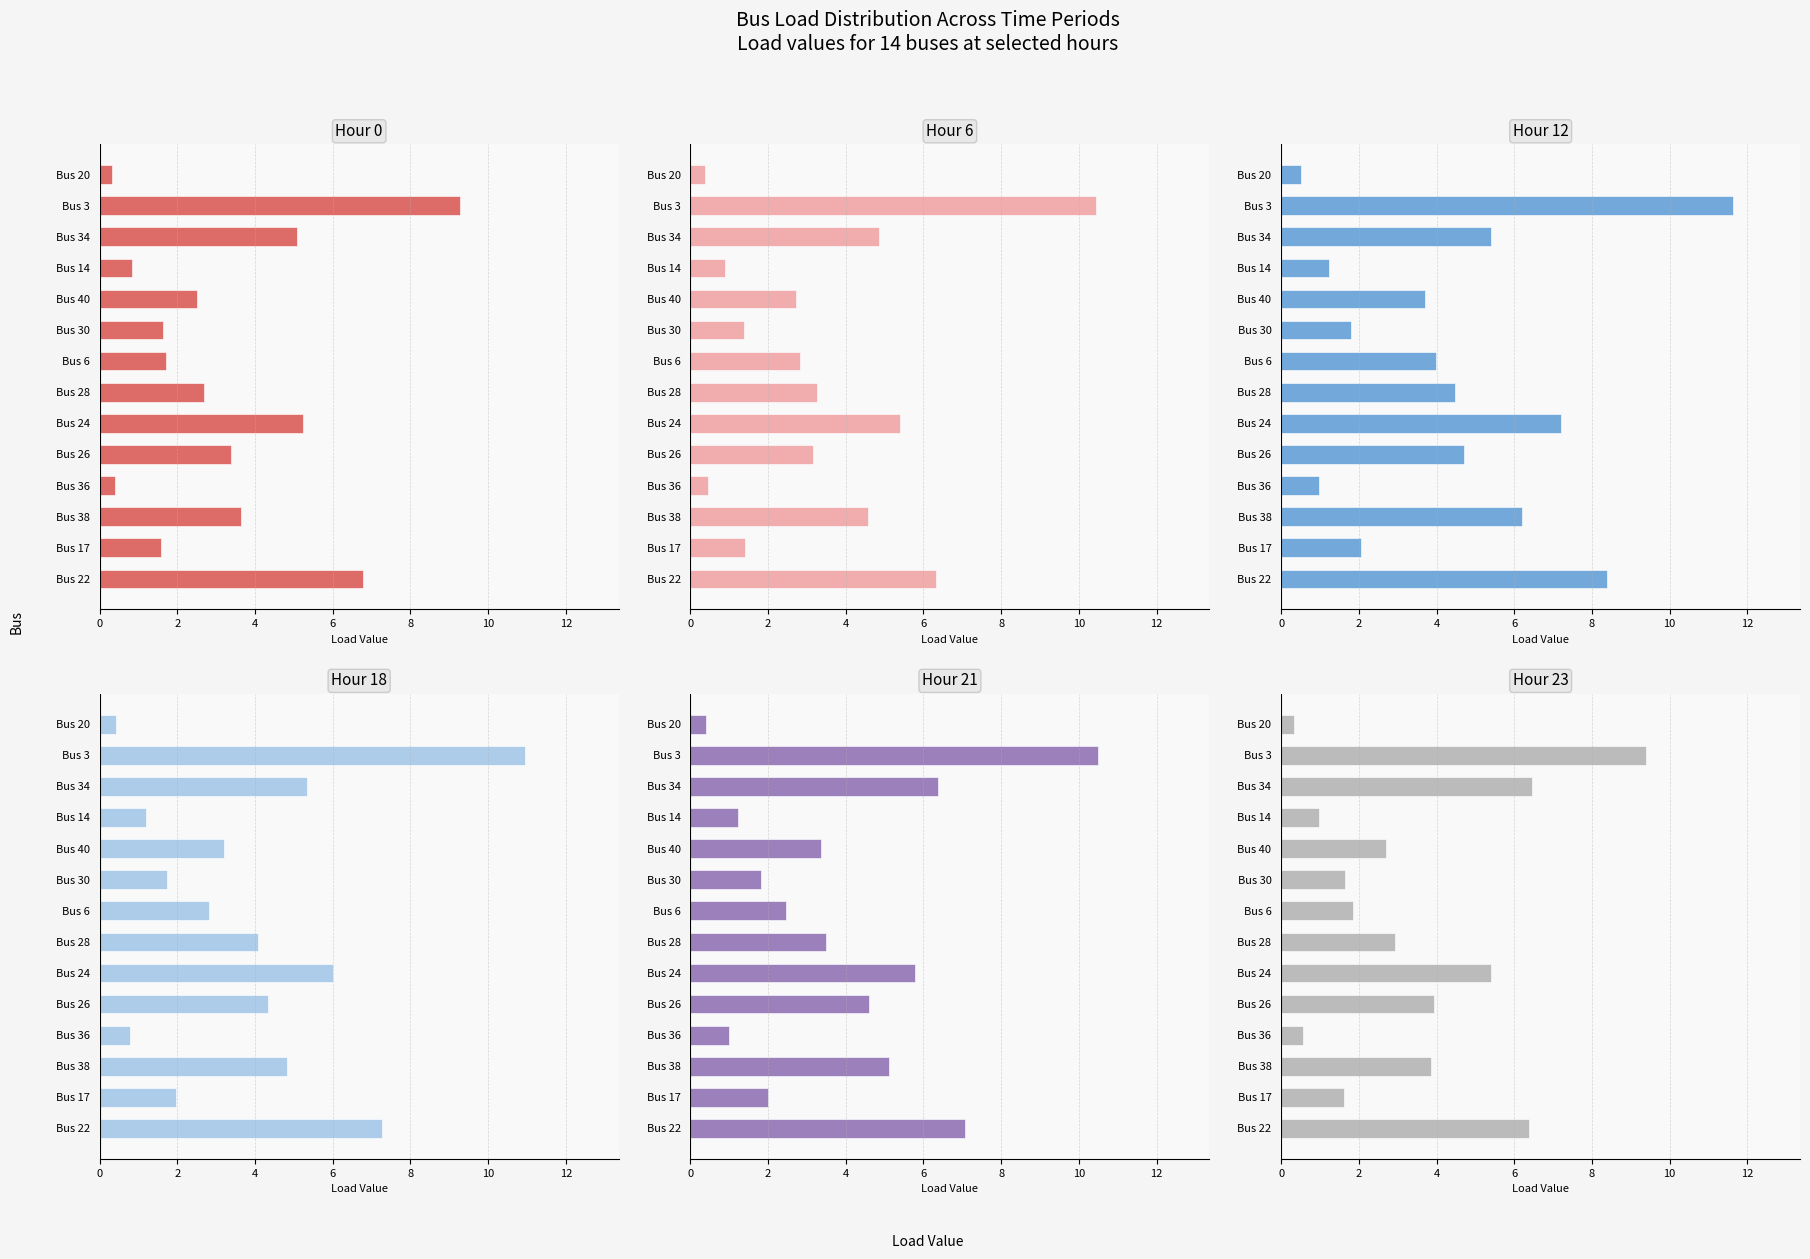

The value of Hour 21 at Bus 34 is 11.1. True or false?

False